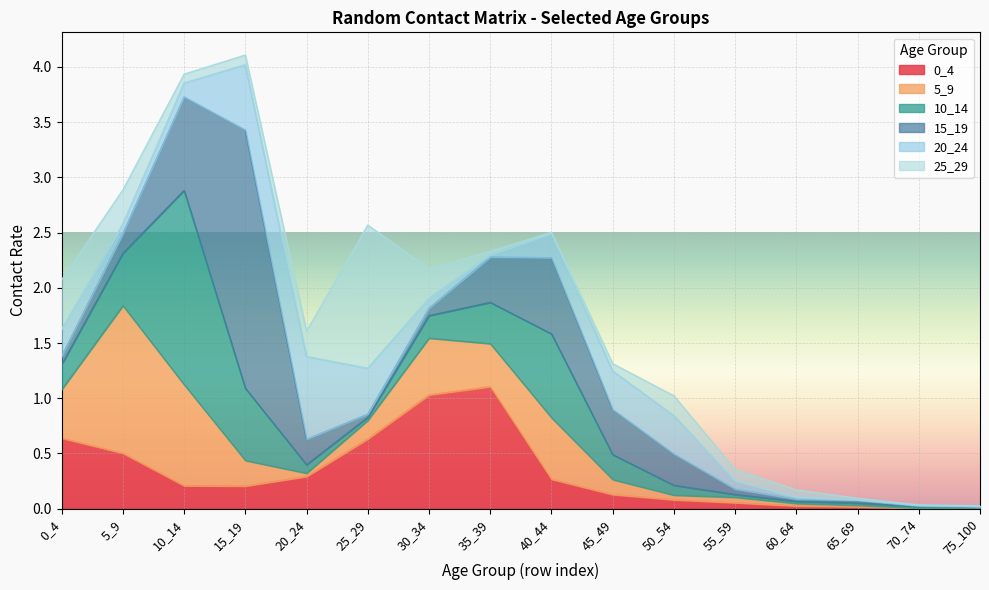

In 5_9, how many points are higher than both neighbors (excluding endpoints)?

4